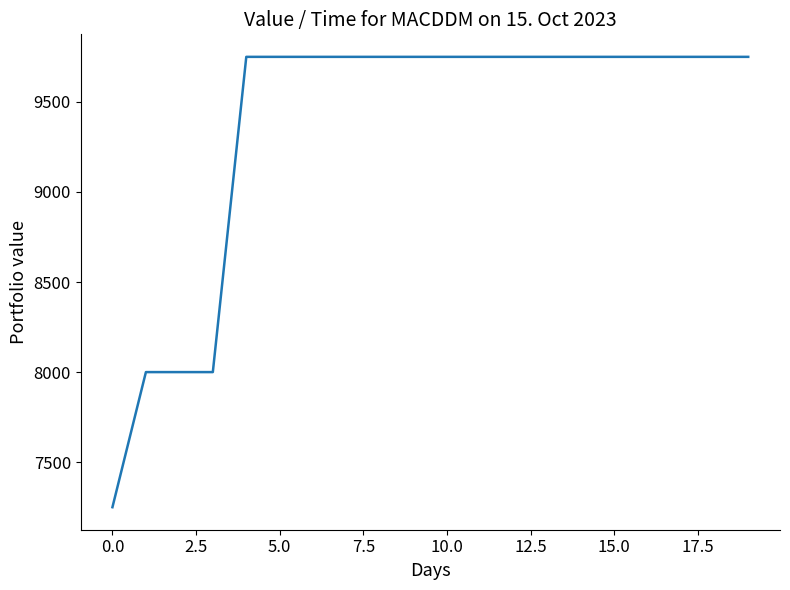

How many distinct data groups are displayed?

1